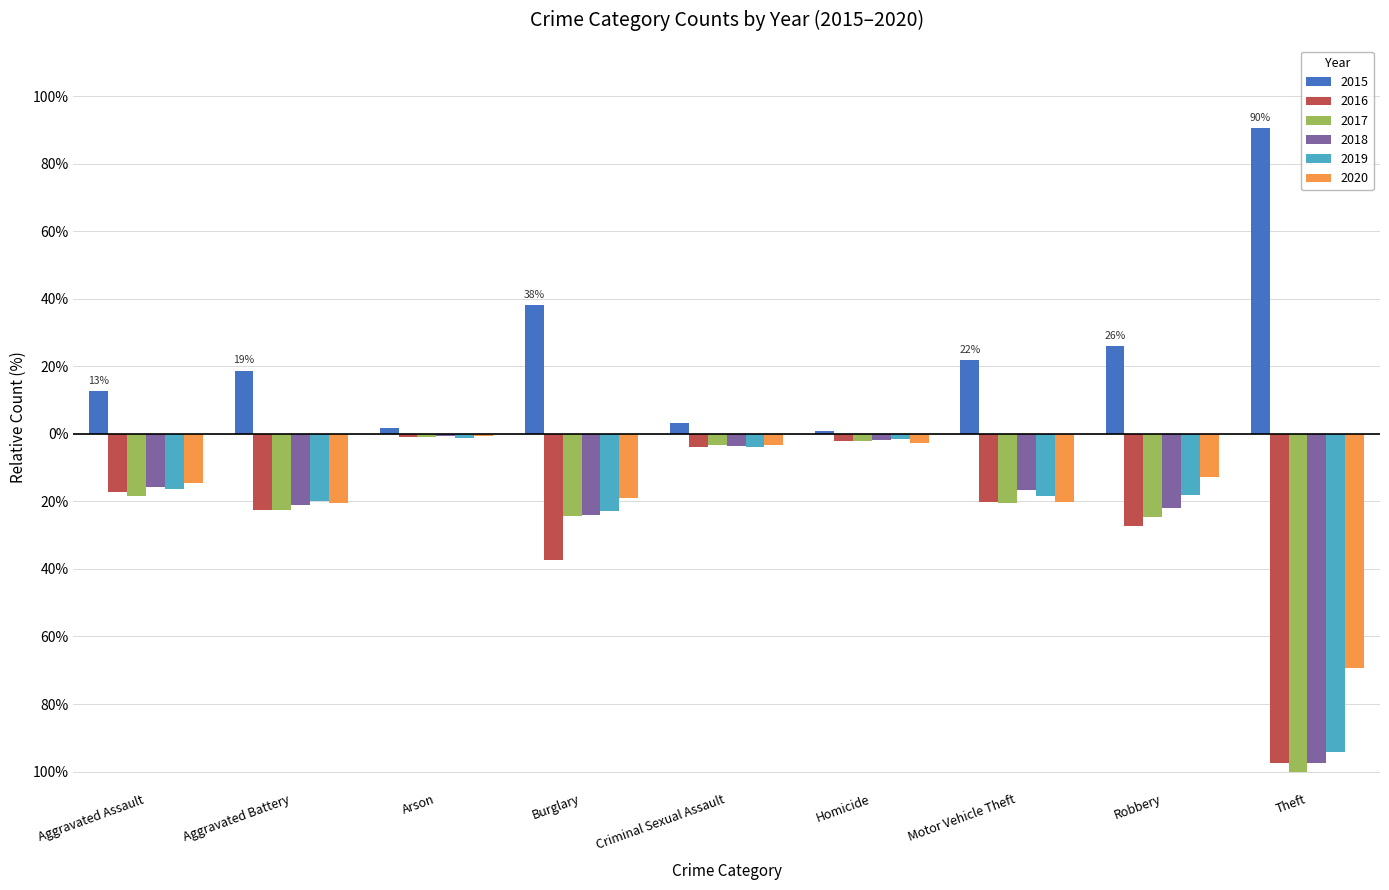

The 2018 series shows -97.5 at Theft. True or false?

True